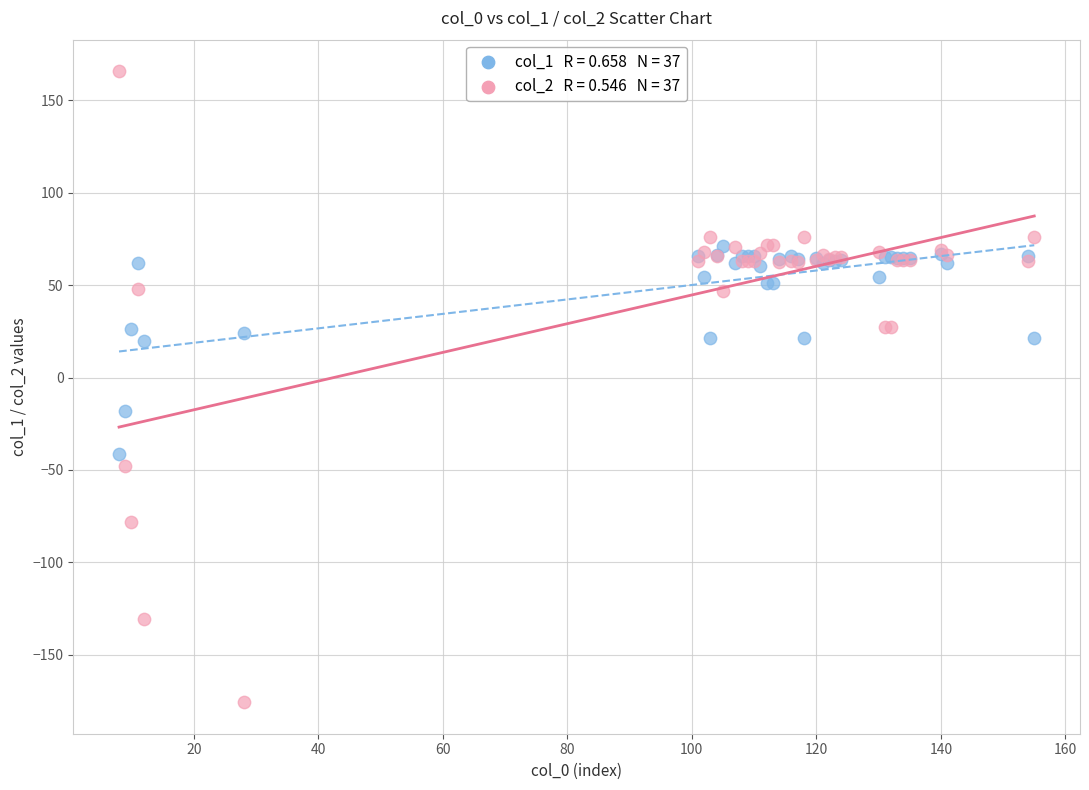

Across all series, what Y value is closest to -4?

-18.1